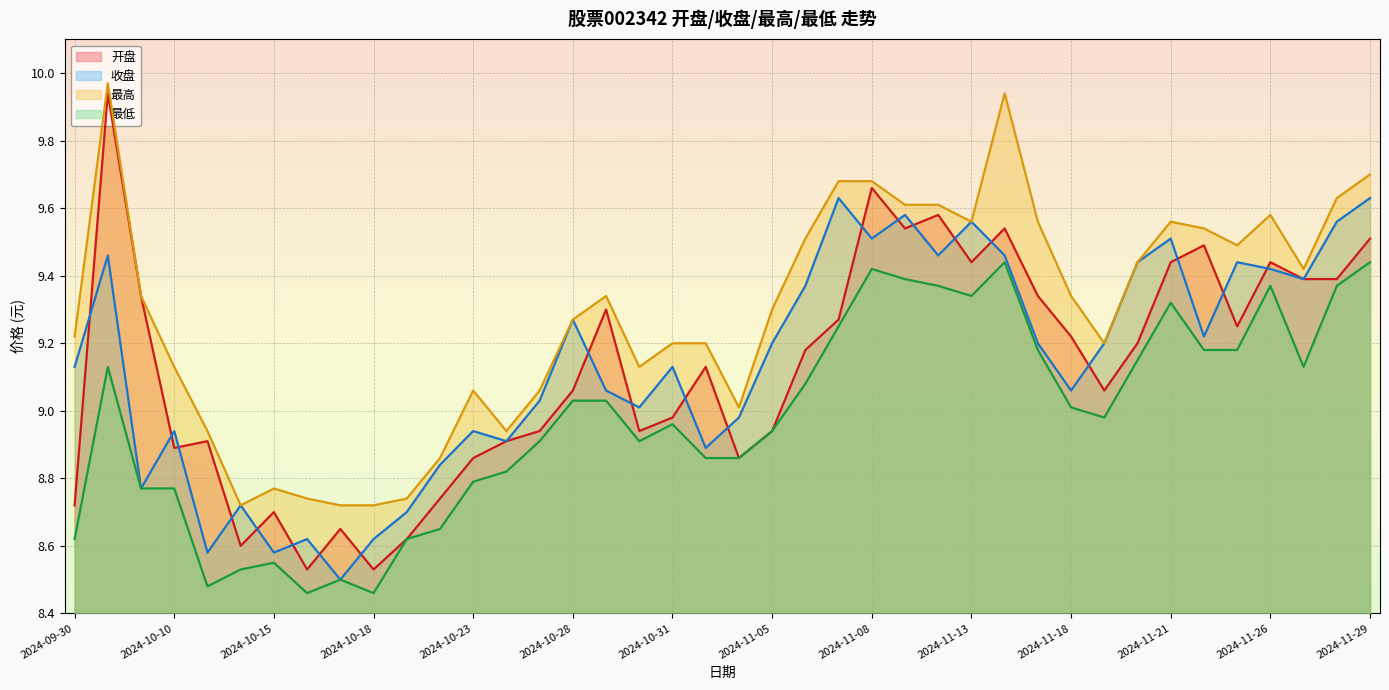

At which category does 最高 reach its first local peak?

2024-10-08